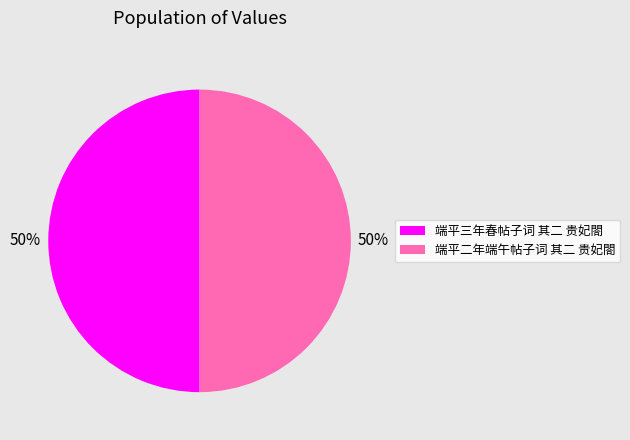

To the nearest percent, what portion does 端平二年端午帖子词 其二 贵妃閤 represent?

50%